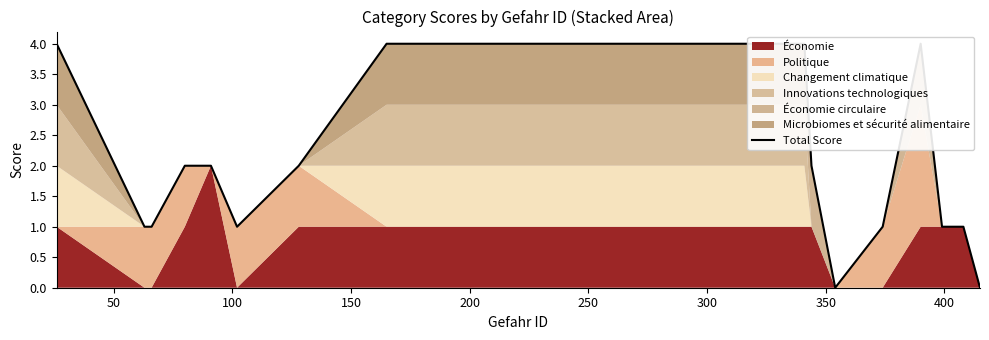

What is the greatest value displayed?

4